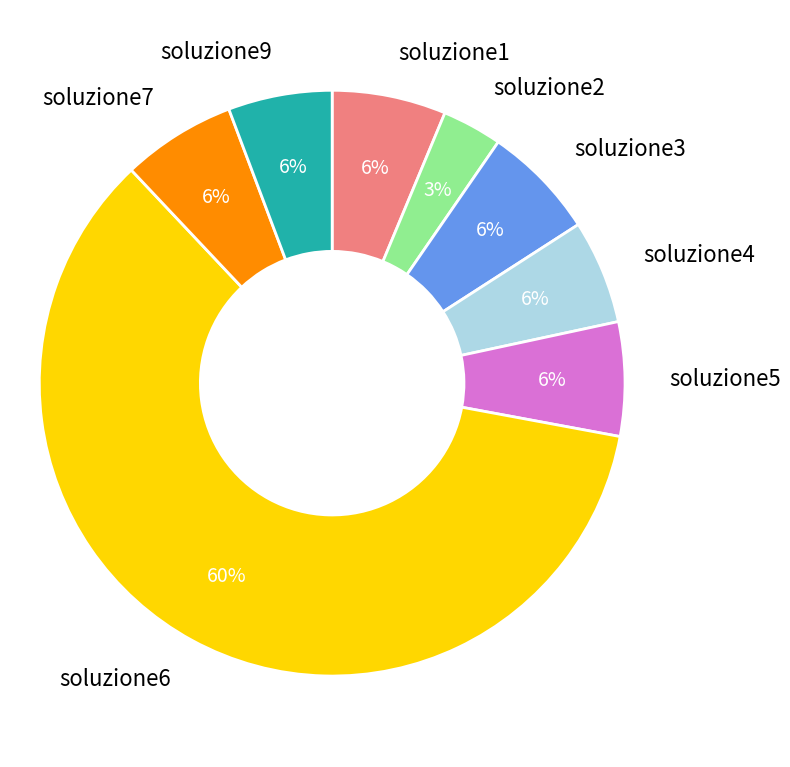

Is there any slice that represents more than half of the pie?

Yes